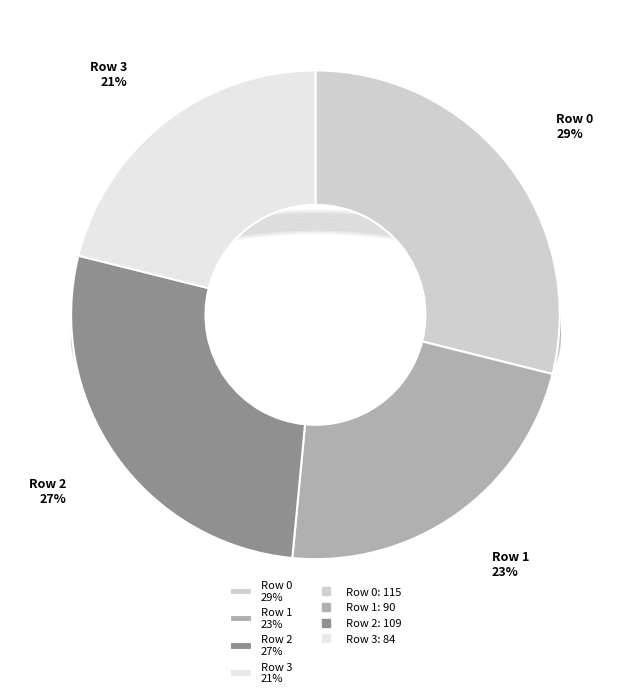

Is there a majority slice in this chart?

No